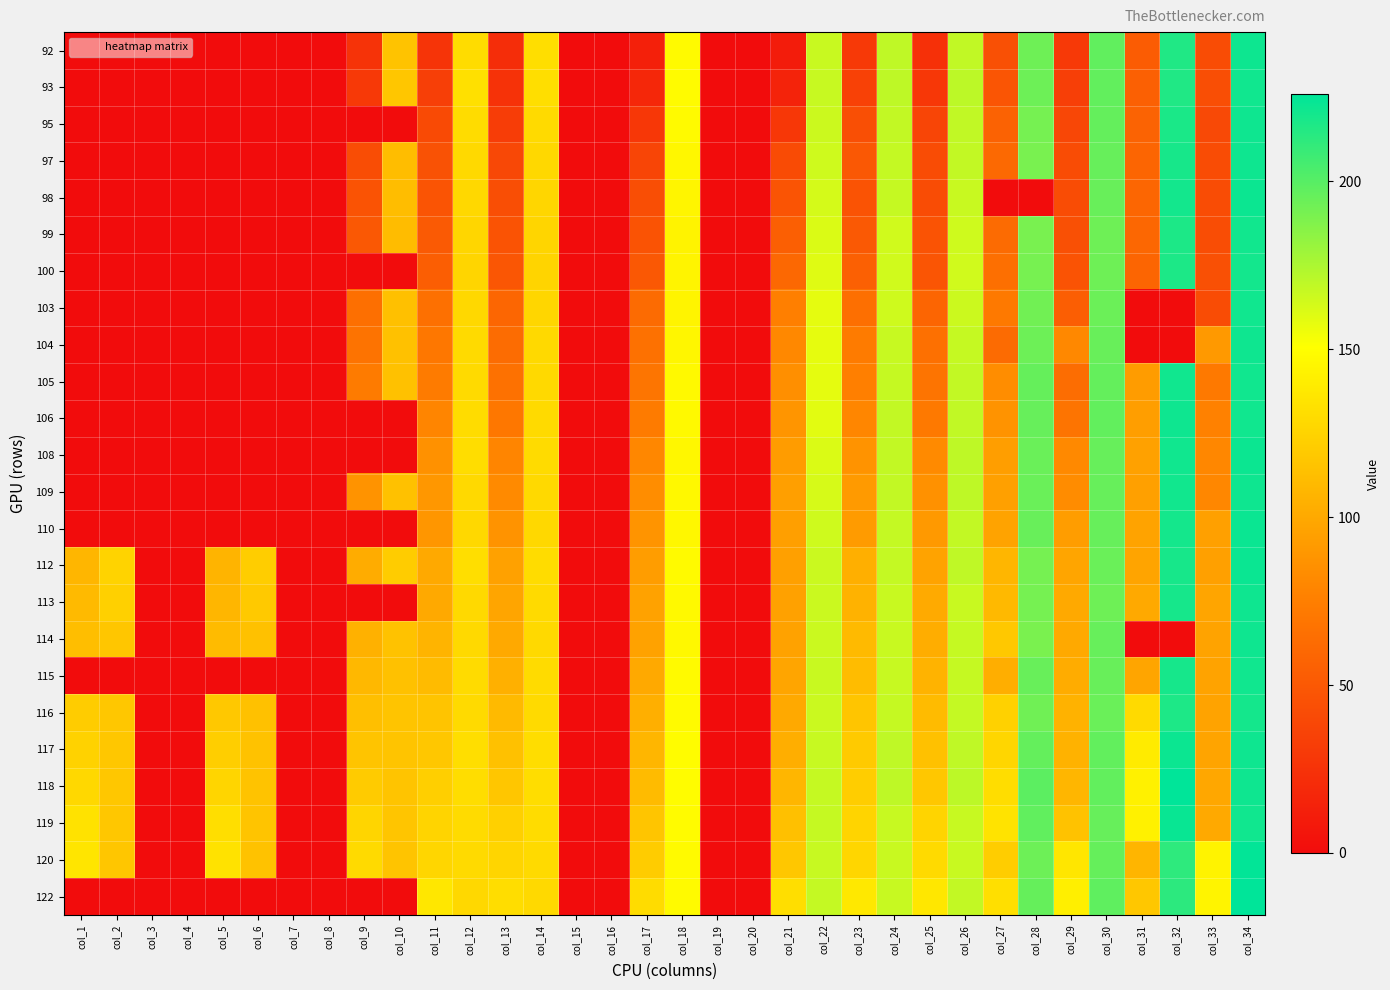

Rank the series by their maximum value, from highest to lowest.

122, 118, 120, 119, 112, 110, 98, 117, 108, 92, 97, 114, 106, 104, 113, 109, 95, 103, 115, 105, 93, 99, 100, 116